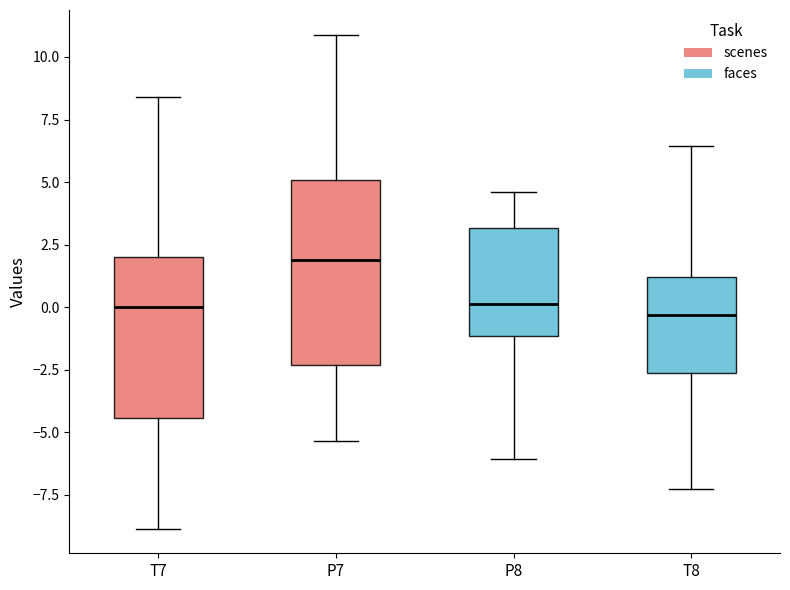

Reading left to right, transcribe this box plot: for each box, give where its median line is, the range the box spans, and where its two whiskers end, as read against the y-axis. The values are not printed on the chart, so give them approximately, as read against the axis.

T7: median 0.0, box -4.5 to 2.0, whiskers -9.0 to 8.5
P7: median 2.0, box -2.5 to 5.0, whiskers -5.5 to 11.0
P8: median 0.0, box -1.0 to 3.0, whiskers -6.0 to 4.5
T8: median -0.5, box -2.5 to 1.0, whiskers -7.5 to 6.5